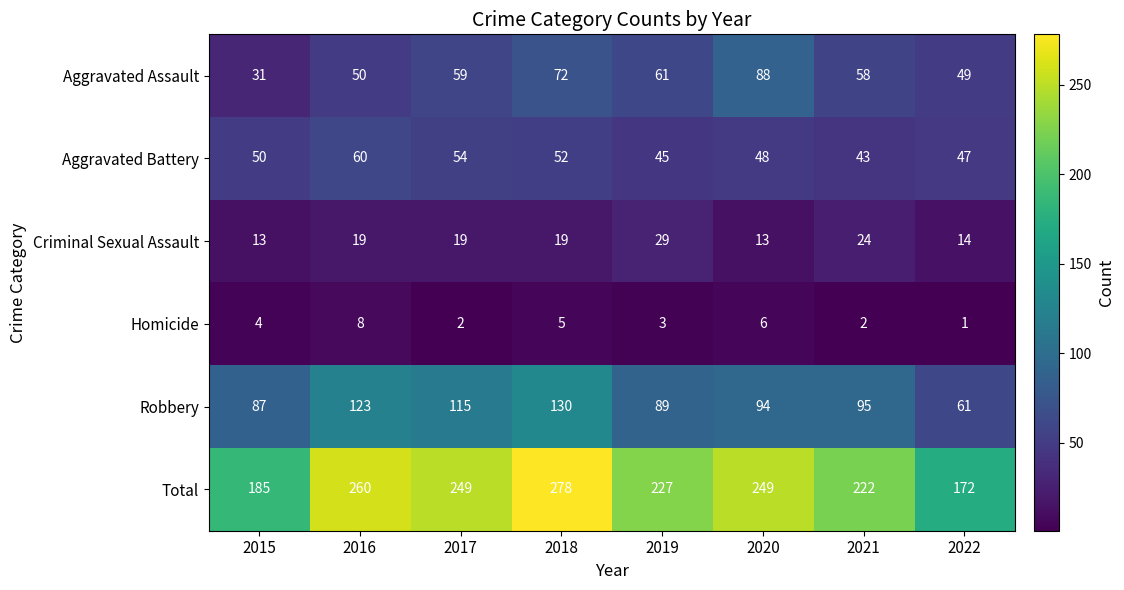

What is the spread (max minus min) of values at 2016?

252